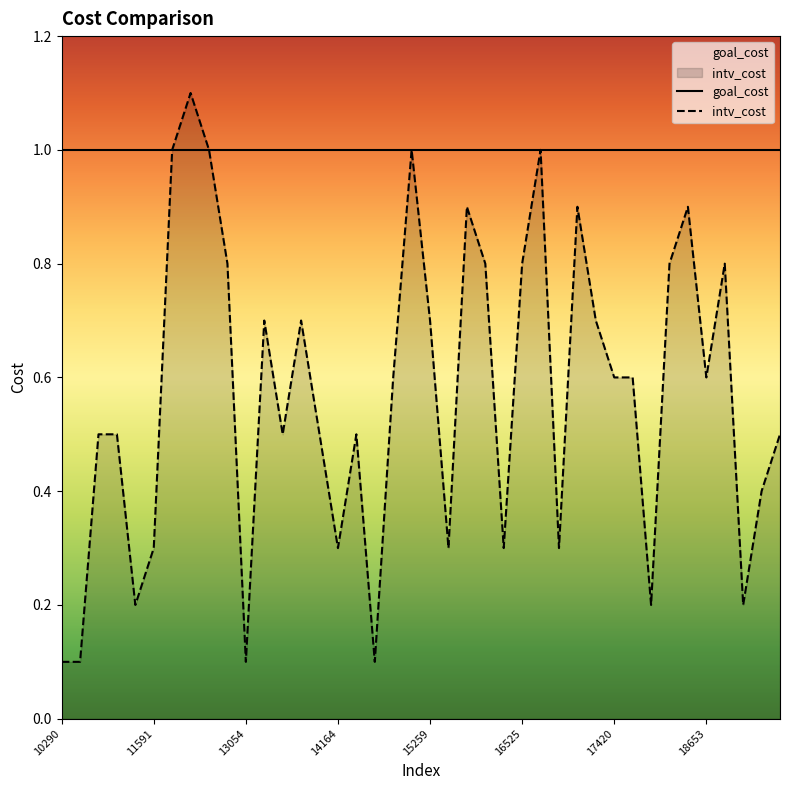

Which has a higher value, 17004 or 10308?

17004